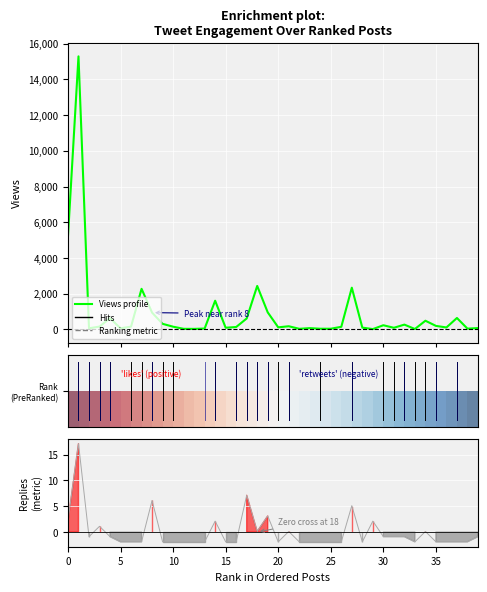

How many values in the Views (profile) series exceed 154?

19